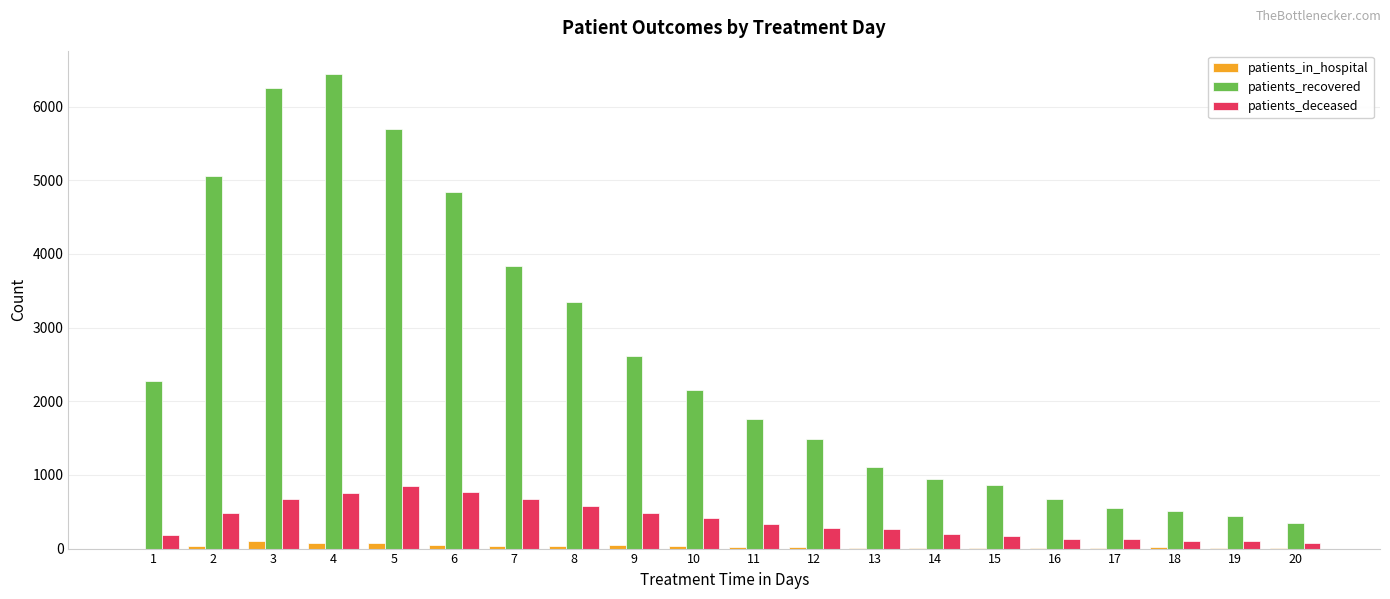

Between 6 and 8, which series saw the biggest shift?

patients_recovered